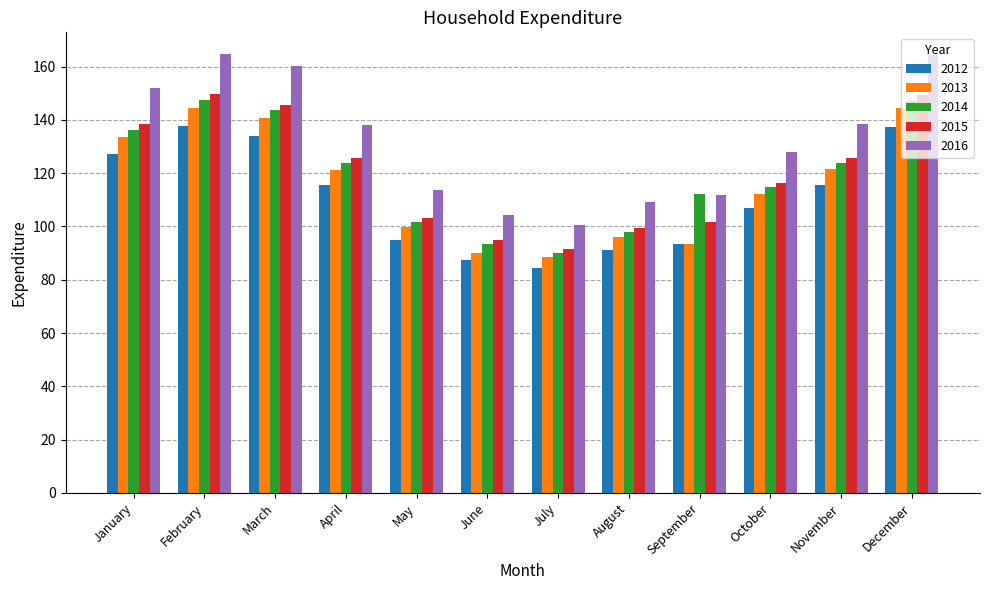

Which series has the widest spread of values?

2016